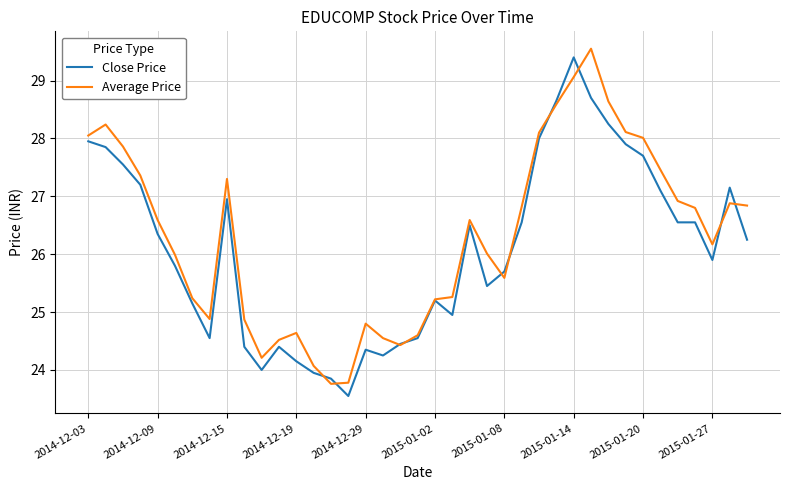

Rank the series by their average value, from lowest to highest.

Close Price, Average Price